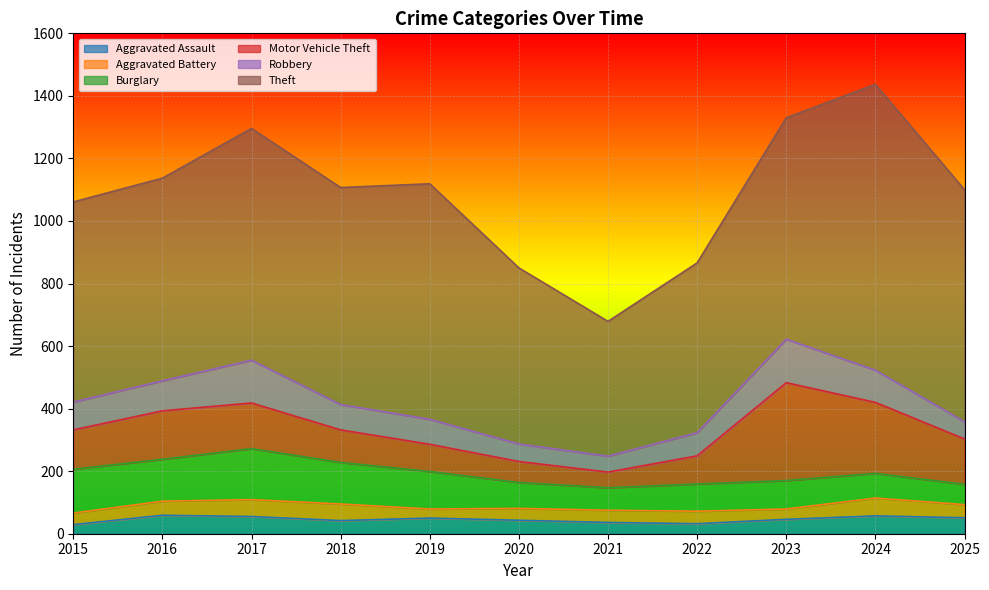

Reading left to right, transcribe all the data shown in this chart.

Aggravated Assault: 29	59	55	42	50	43	36	32	46	57	51
Aggravated Battery: 37	45	54	53	29	38	39	40	33	57	42
Burglary: 140	134	163	133	120	83	72	87	91	79	65
Motor Vehicle Theft: 126	155	146	104	87	67	50	90	313	227	145
Robbery: 89	96	137	81	80	56	51	74	139	103	55
Theft: 640	648	741	694	753	563	431	543	708	914	742